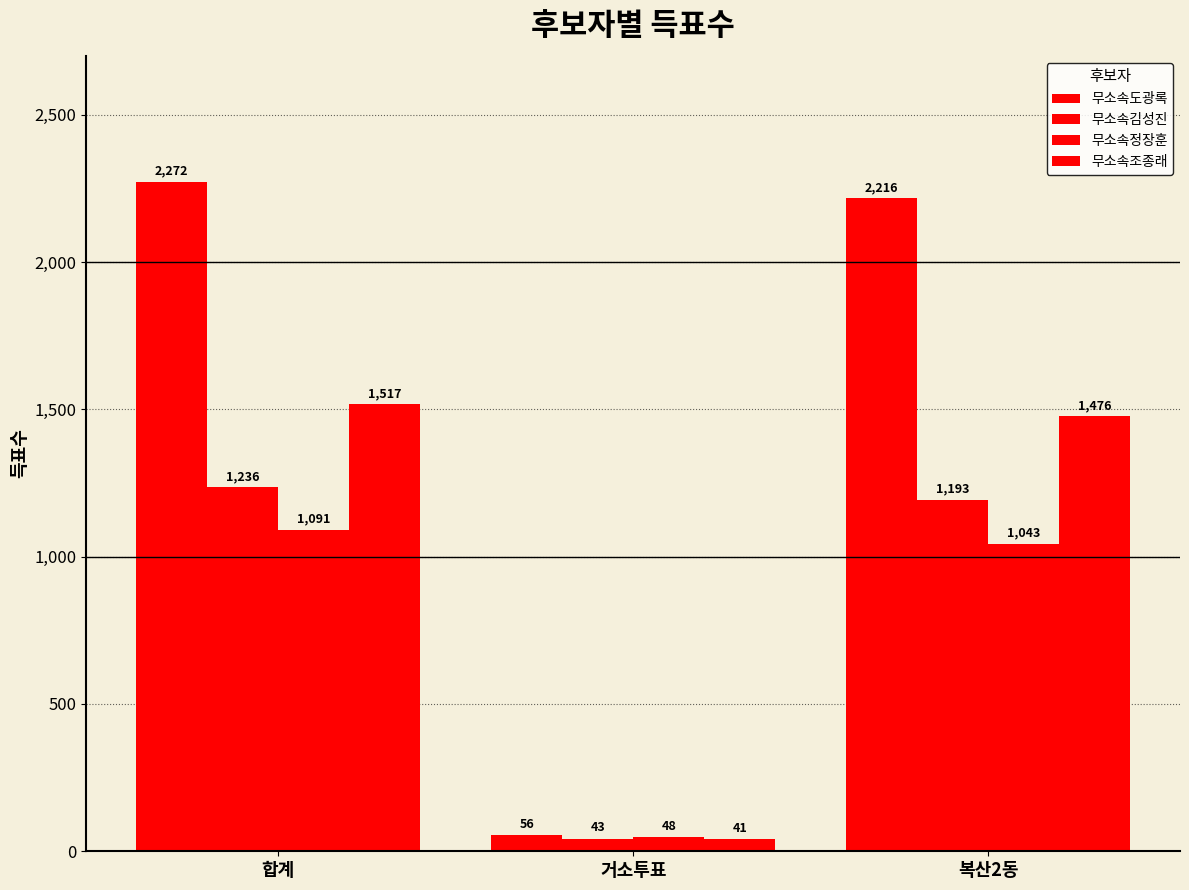

How many groups of bars are there?

3